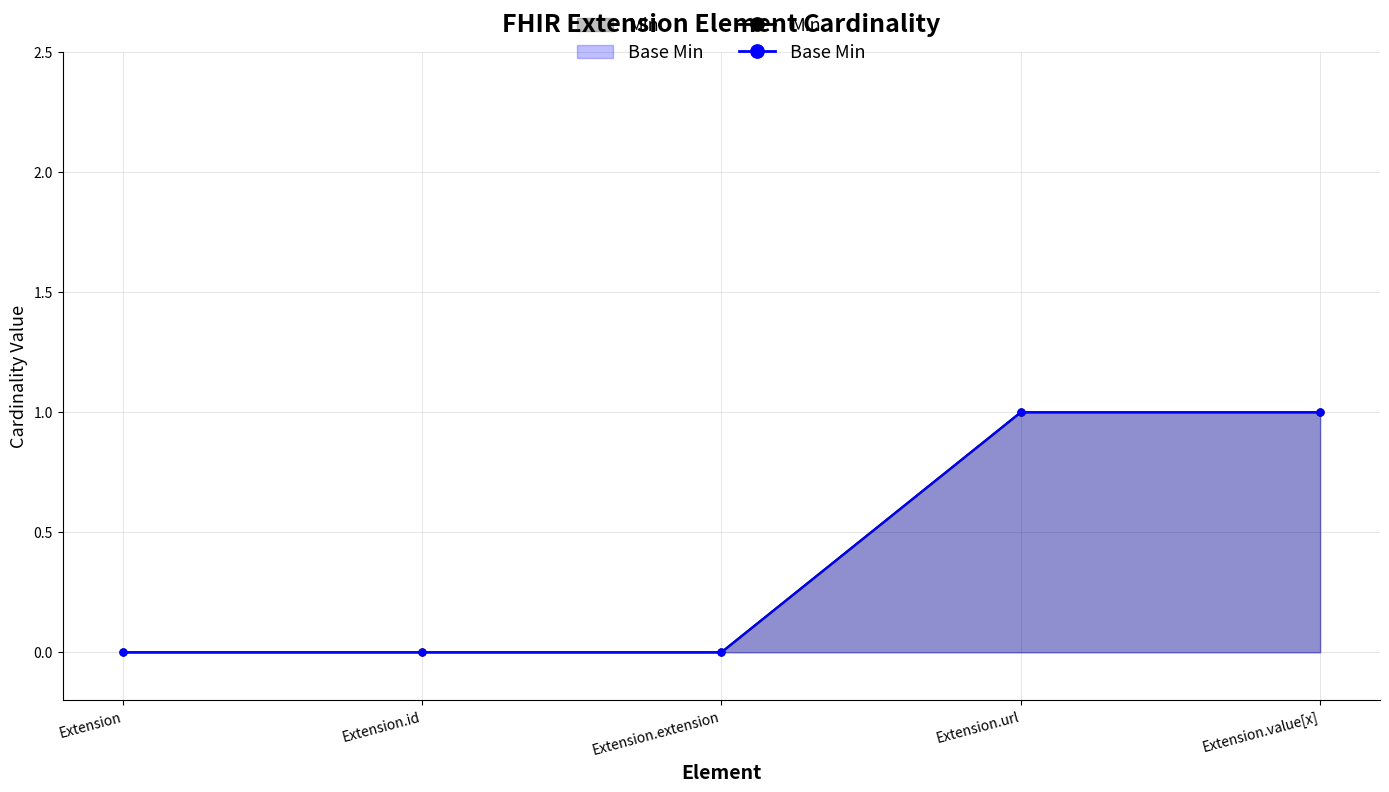

Reading left to right, extract all data points from this chart.

Min: 0	0	0	1	1
Base Min: 0	0	0	1	1